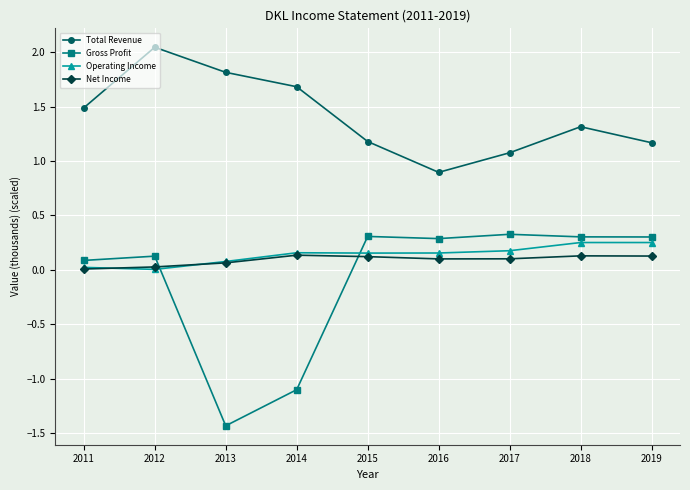

How many values in Gross Profit are above zero?

7